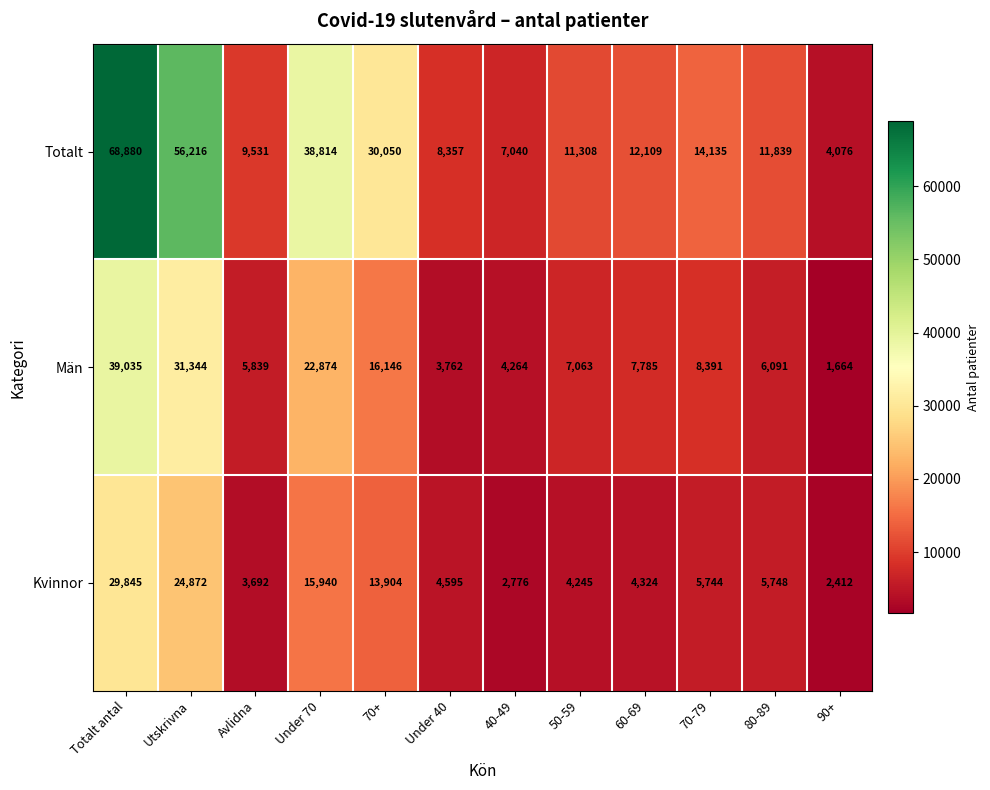

Which series has the largest range (max minus min)?

Totalt